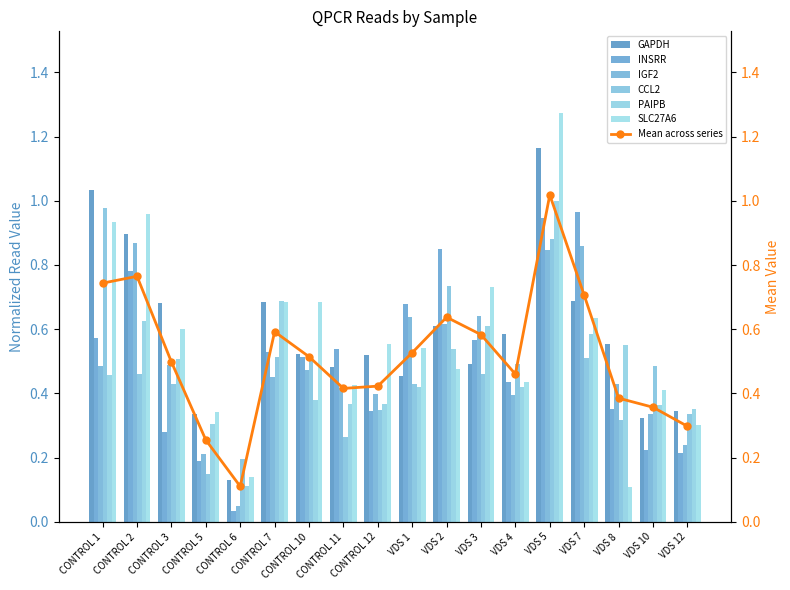

What is the sum of all GAPDH values?

10.5